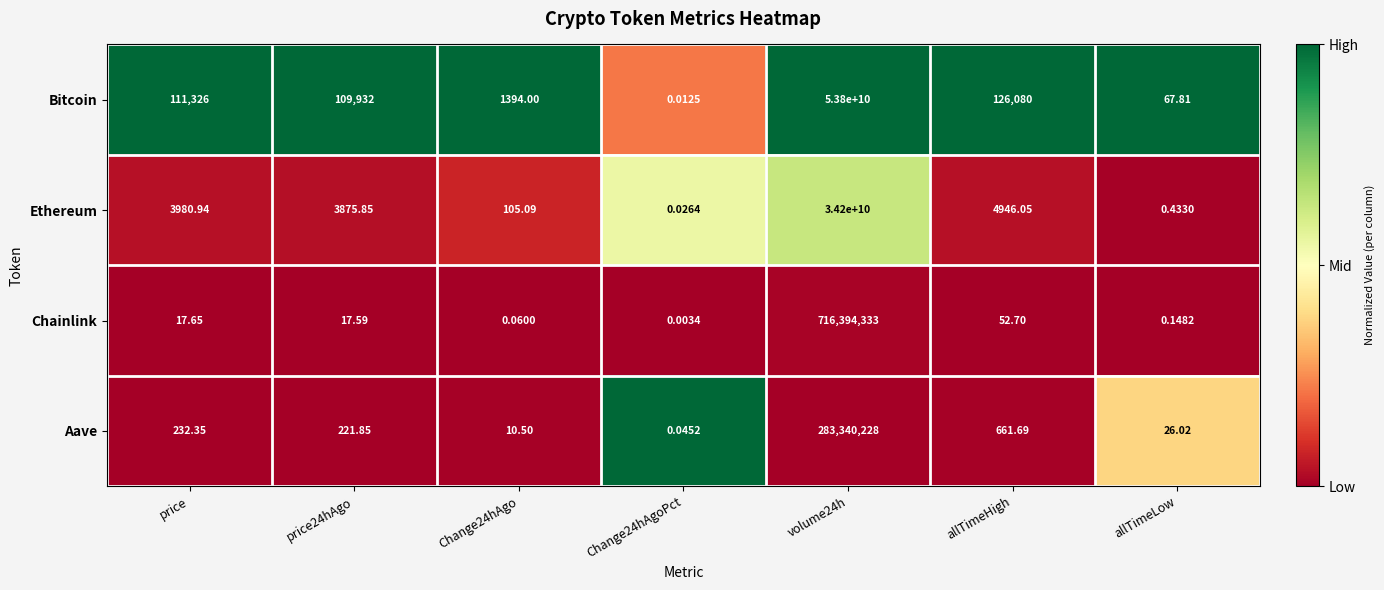

Which series has the largest total across all categories?

Bitcoin